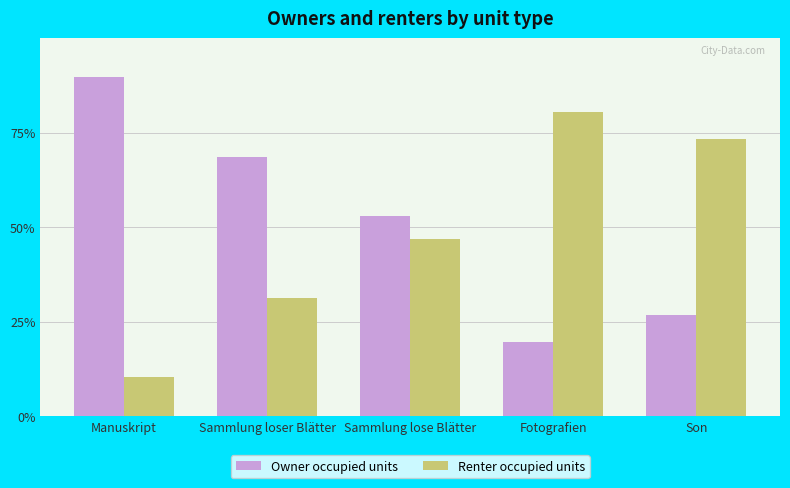

What is the average value of the Owner occupied units series?

51.5